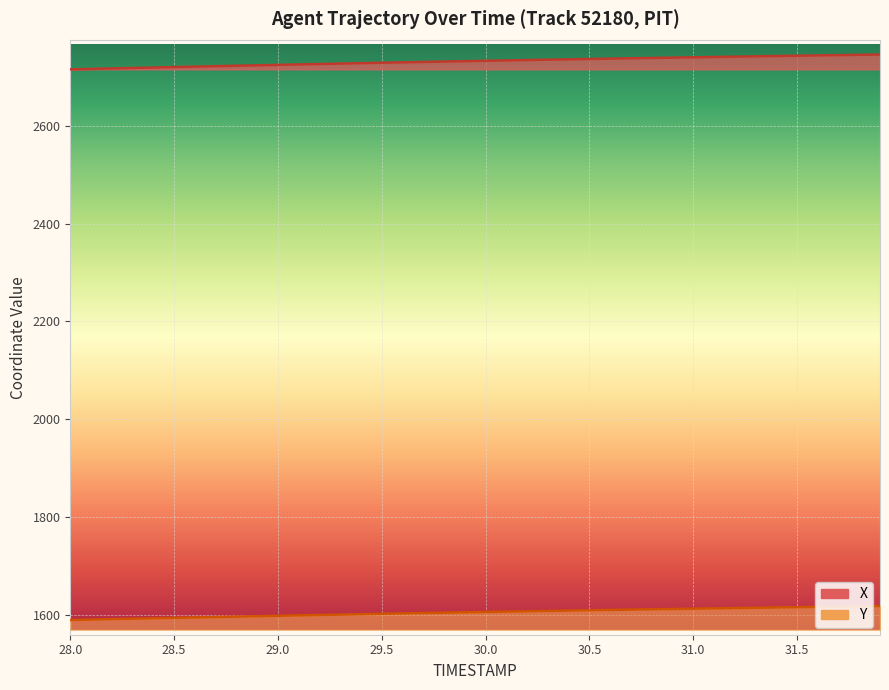

What is the value of the Y point at the 29th from the left?

1611.2